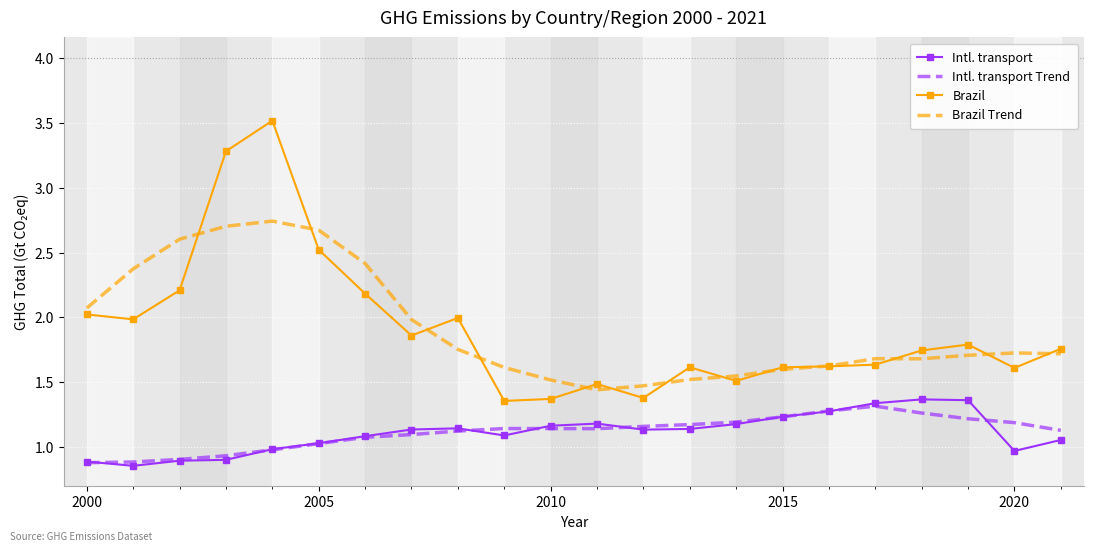

Which series has the widest spread of values?

Brazil